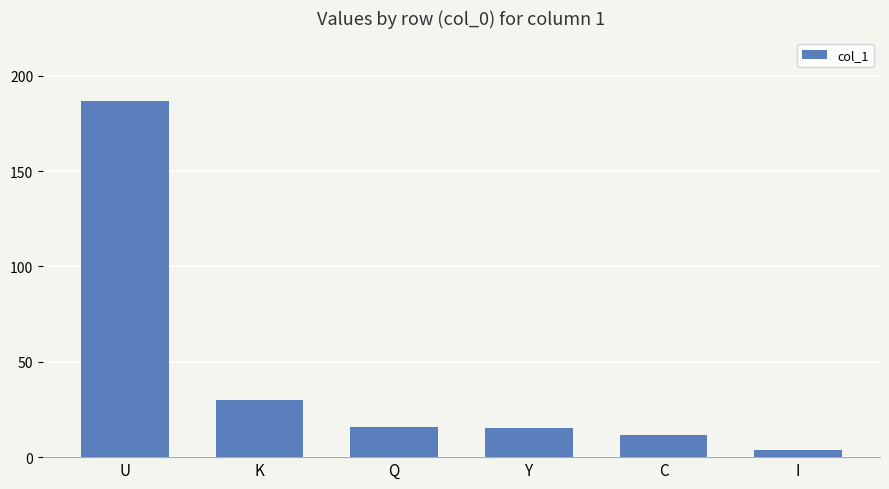

What is the minimum value shown in the chart?

3.8